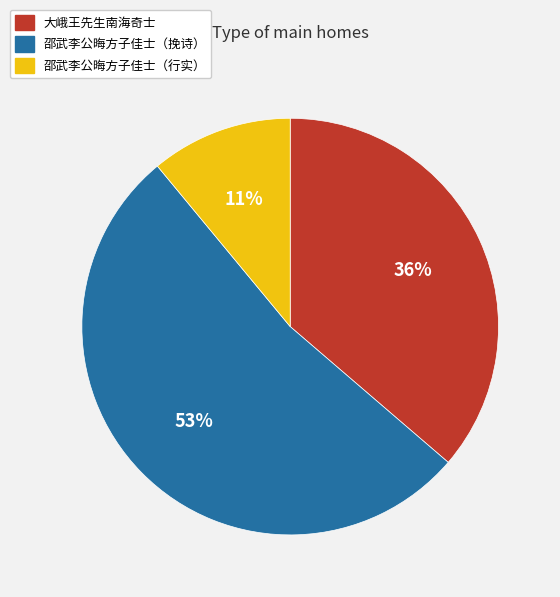

To the nearest percent, what is the difference between the largest and smallest slice percentages?

42%